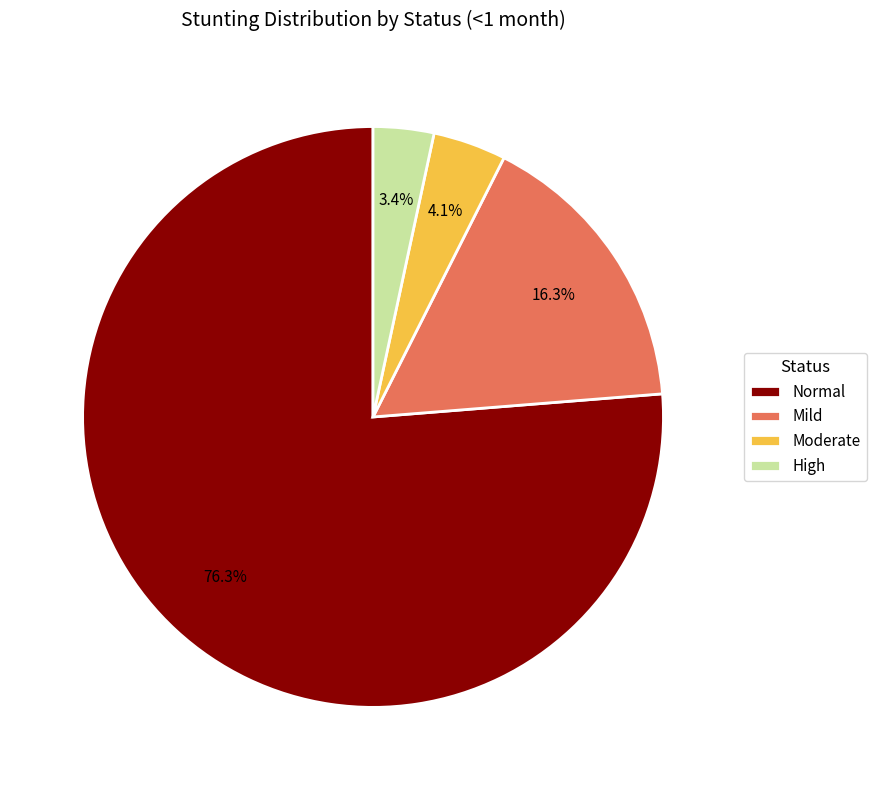

What portion of the pie excludes High?

96.6%